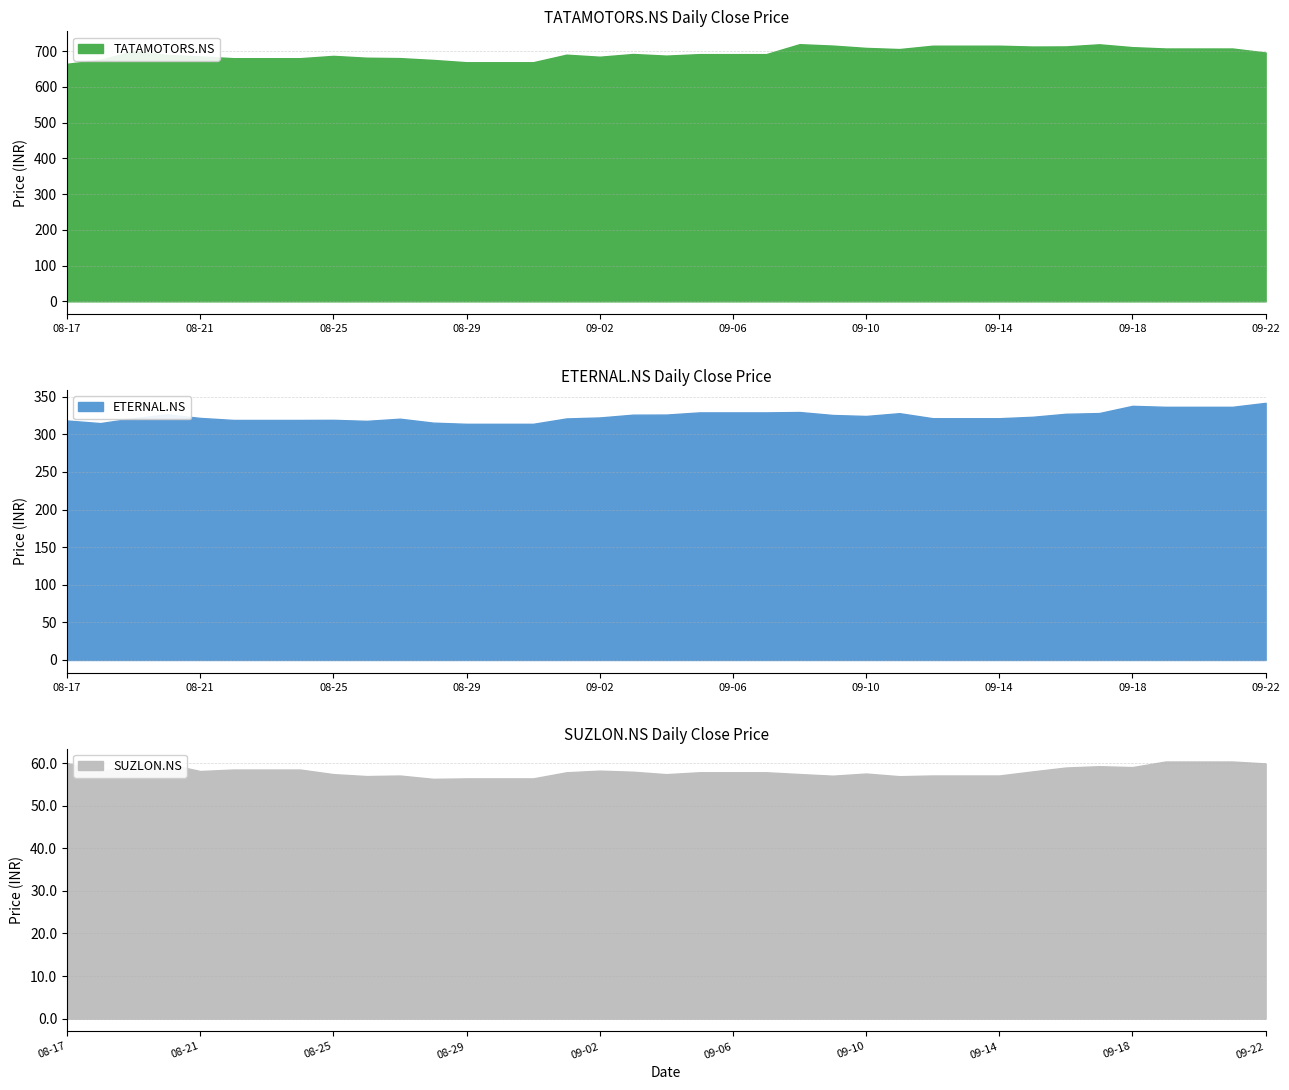

Rank the categories by ETERNAL.NS value from lowest to highest.

2025-08-29, 2025-08-30, 2025-08-31, 2025-08-18, 2025-08-28, 2025-08-26, 2025-08-17, 2025-08-22, 2025-08-23, 2025-08-24, 2025-08-25, 2025-08-27, 2025-09-01, 2025-09-12, 2025-09-13, 2025-09-14, 2025-08-19, 2025-08-21, 2025-09-02, 2025-09-15, 2025-09-10, 2025-09-09, 2025-09-03, 2025-09-04, 2025-08-20, 2025-09-16, 2025-09-11, 2025-09-17, 2025-09-05, 2025-09-06, 2025-09-07, 2025-09-08, 2025-09-19, 2025-09-20, 2025-09-21, 2025-09-18, 2025-09-22